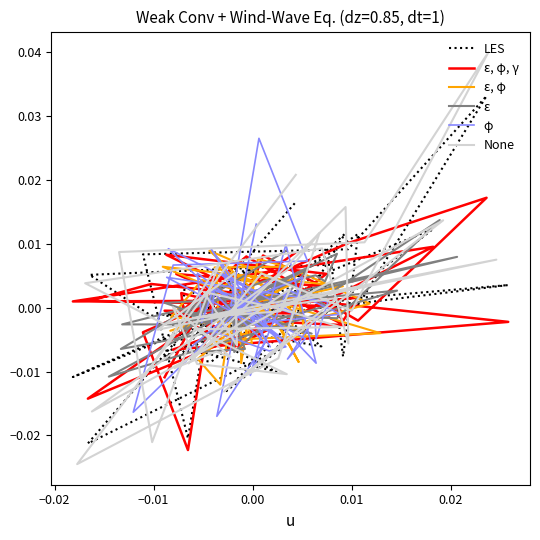

True or false: None and ε, φ, γ cross at least once.

True